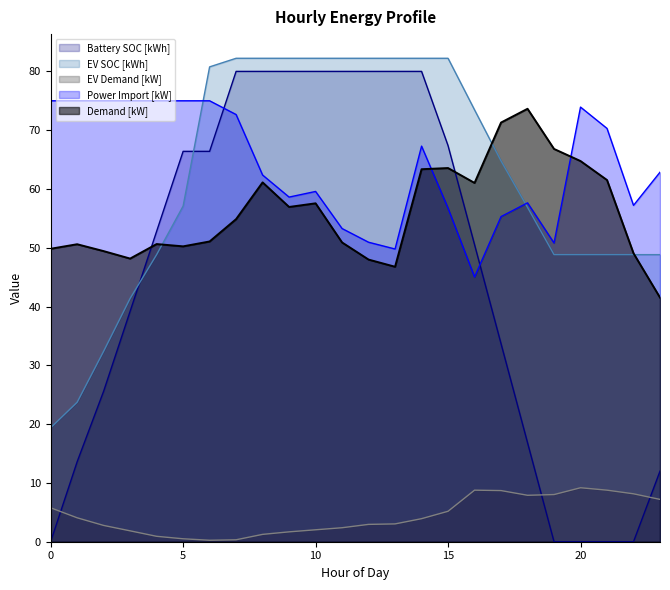

Where does the EV SOC [kWh] series first go above 64?

6